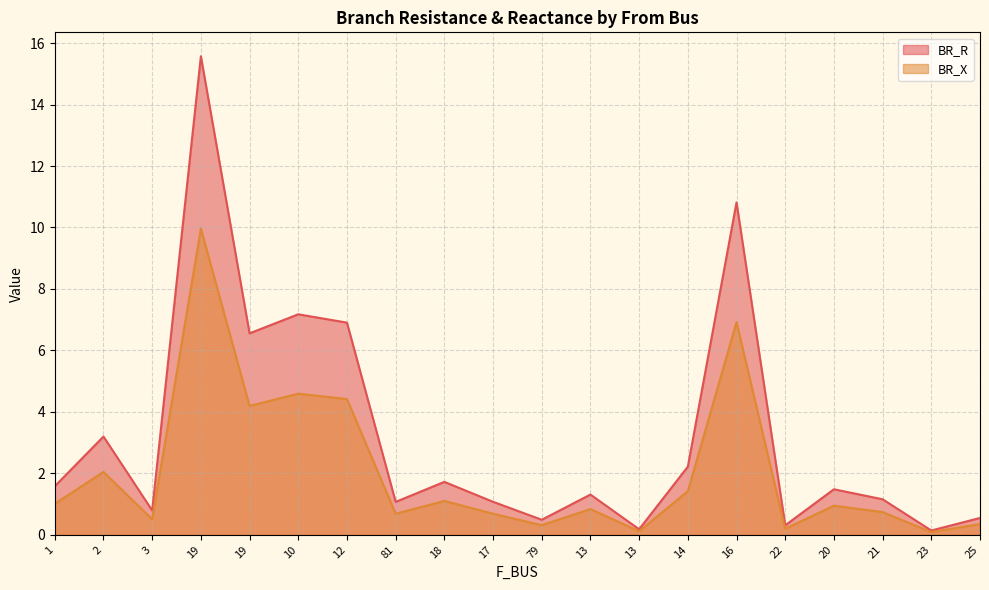

What is the label of the 15th point from the left?

16